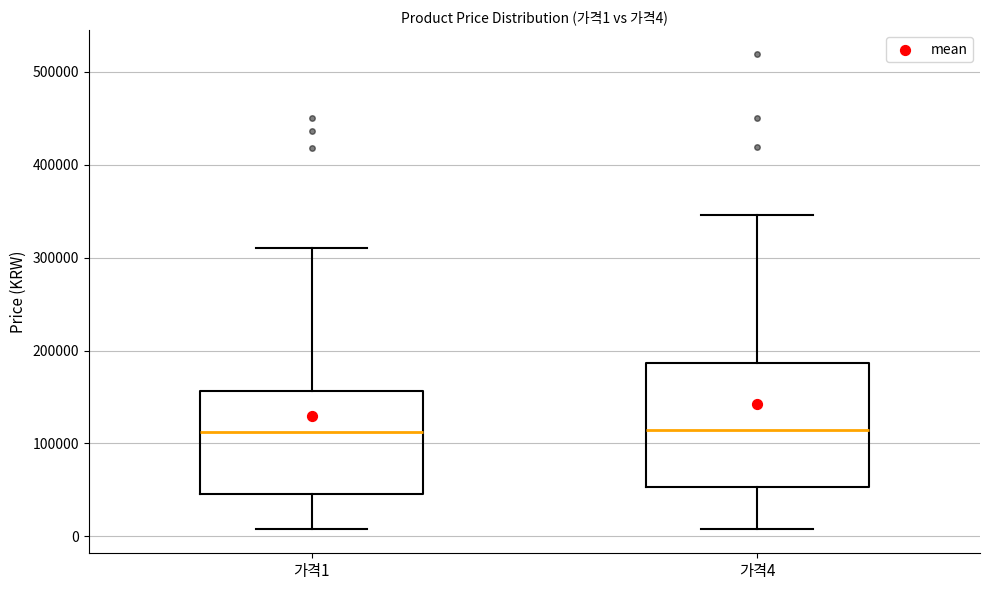

Comparing the boxes themselves (not the whiskers), which one is the tallest?

가격4